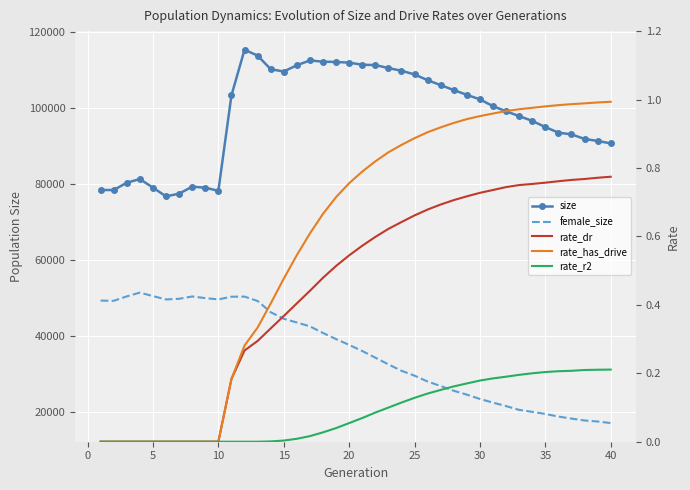

What is the difference between the highest and lowest values at 5?

80232.0